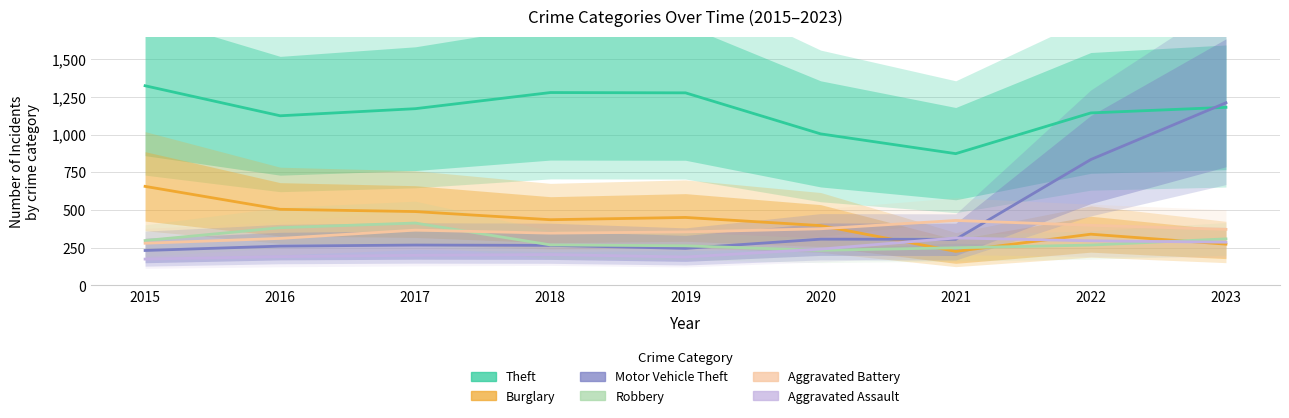

What value does the Aggravated Battery series have at 2017?

367